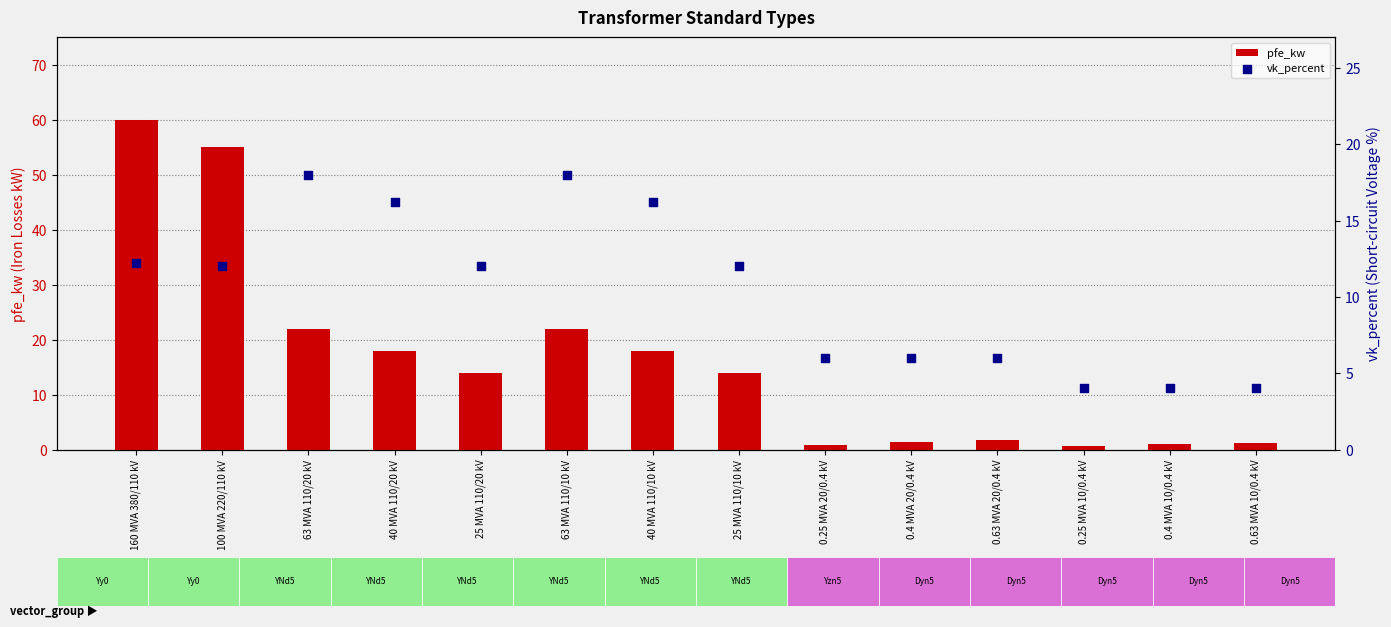

What are all the series names shown in the legend?

pfe_kw, vk_percent